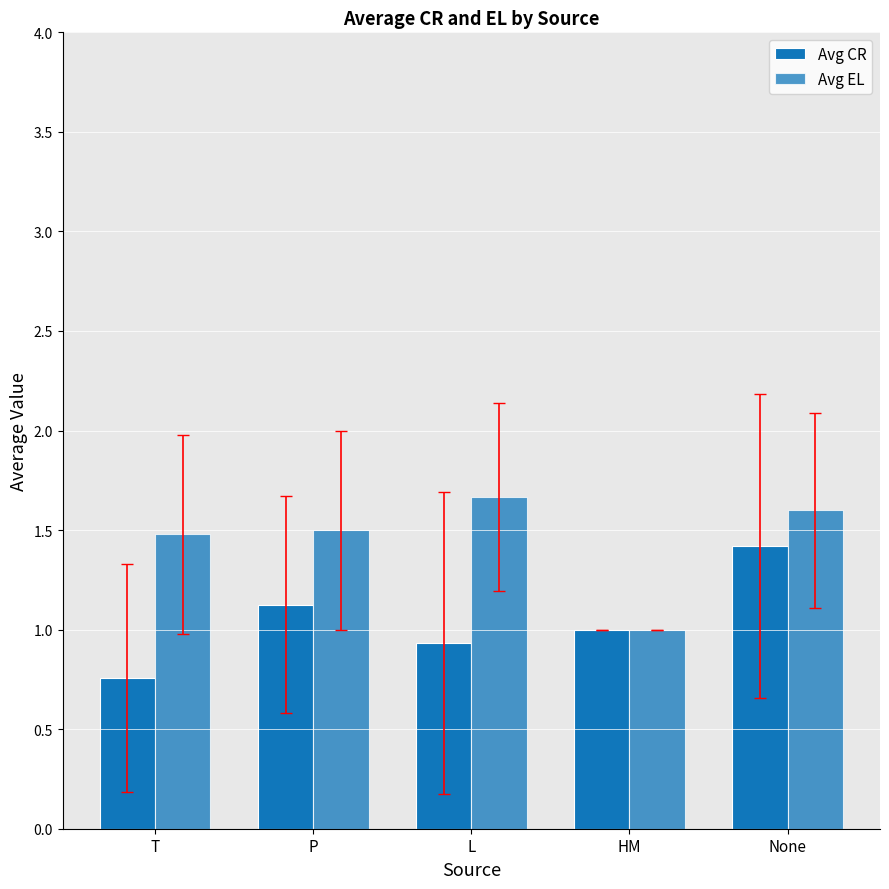

How many data points in Avg CR are less than 1?

2